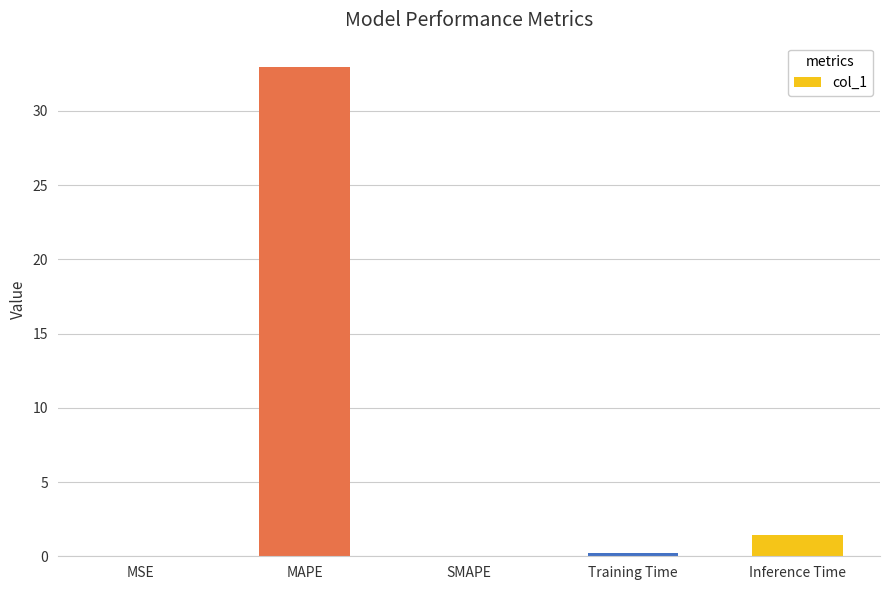

Where is the data nearest to the value 16?

Inference Time